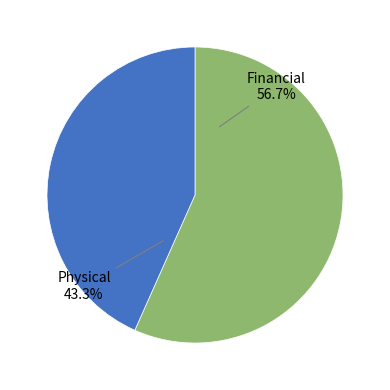

Which slice is the largest?

Financial